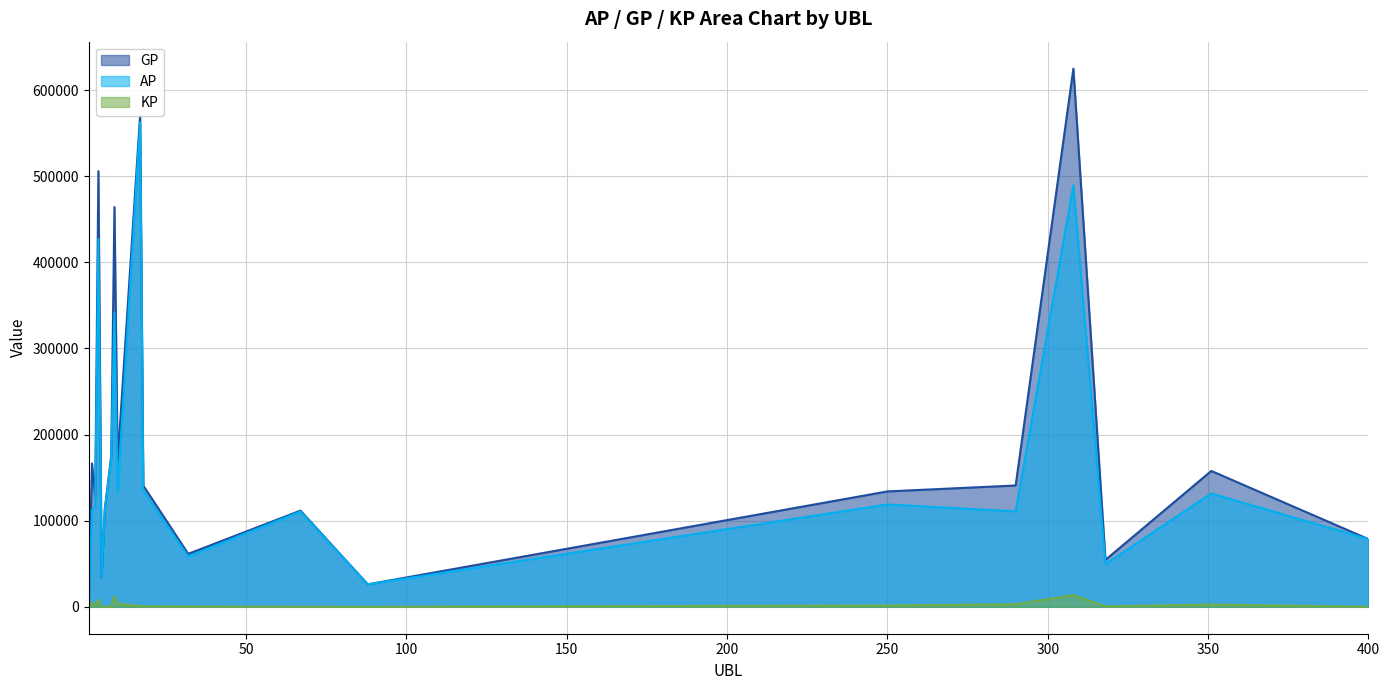

Rank the series by their maximum value, from highest to lowest.

GP, AP, KP